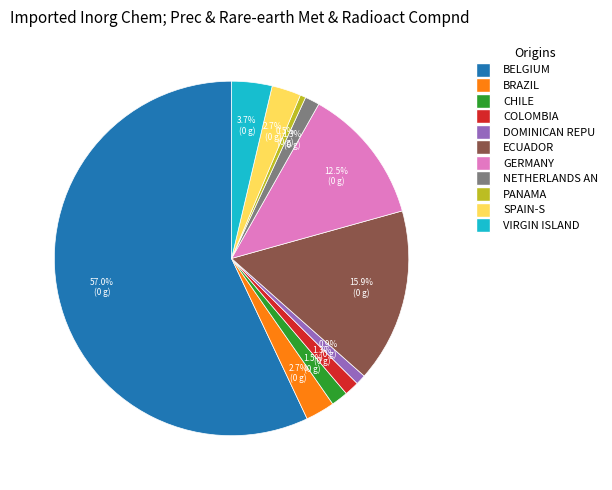

Approximately how many times larger is the value at NETHERLANDS AN compared to COLOMBIA?

1.0